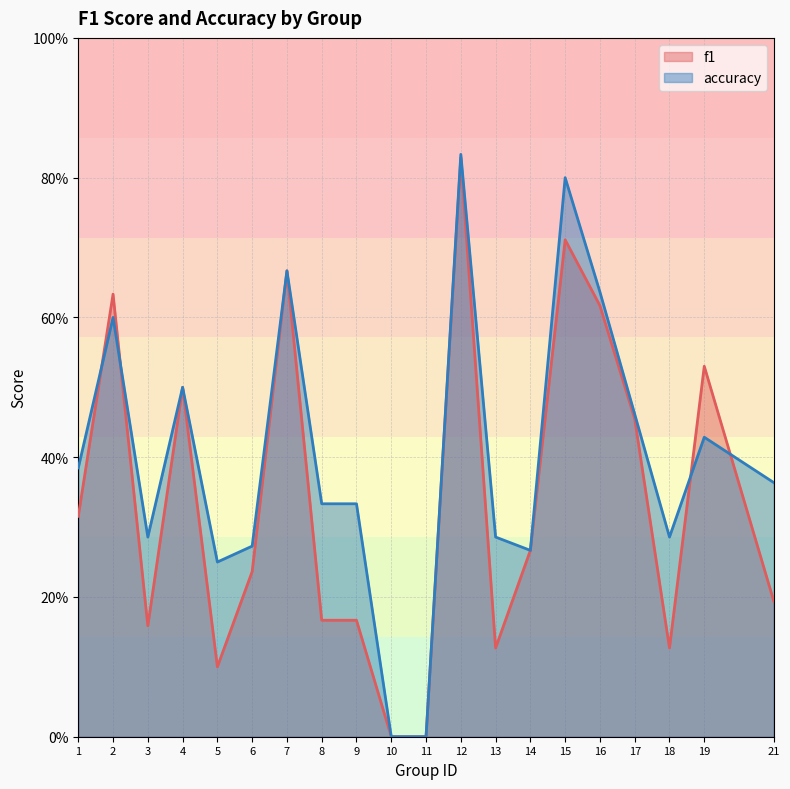

Count the number of categories in the chart.

20